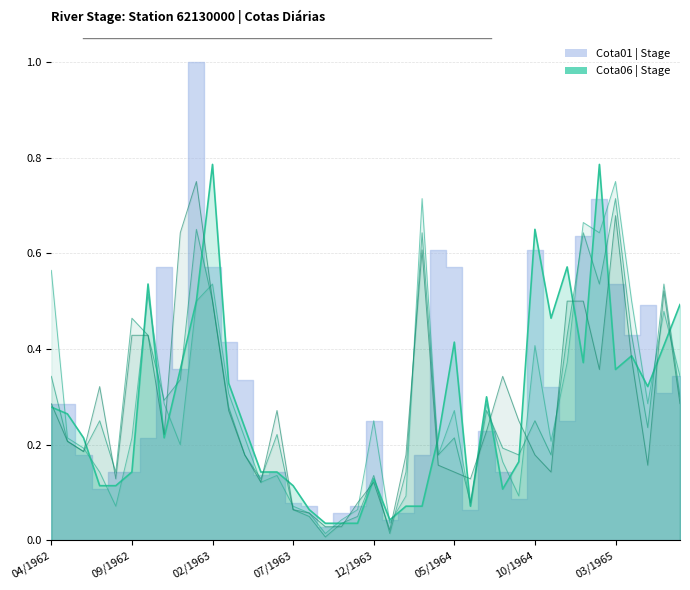

What is the difference between the highest and lowest values at 22?

0.1